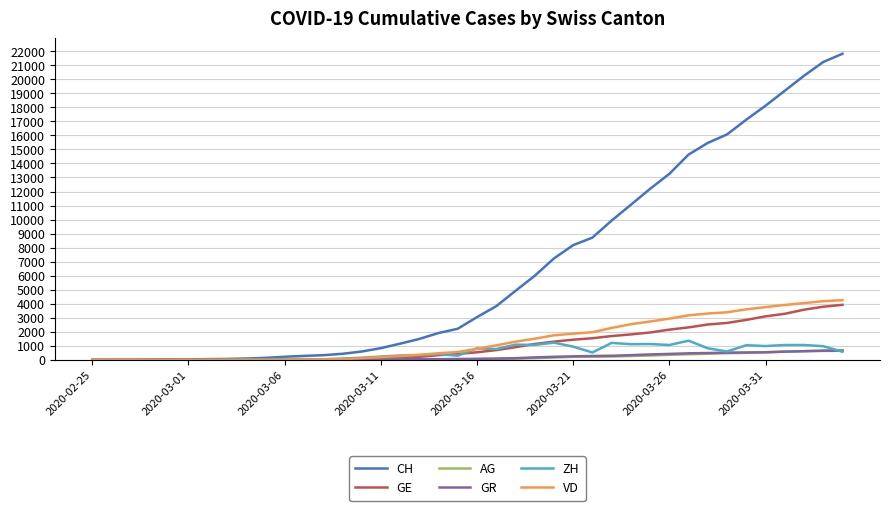

Which series has the largest total across all categories?

CH